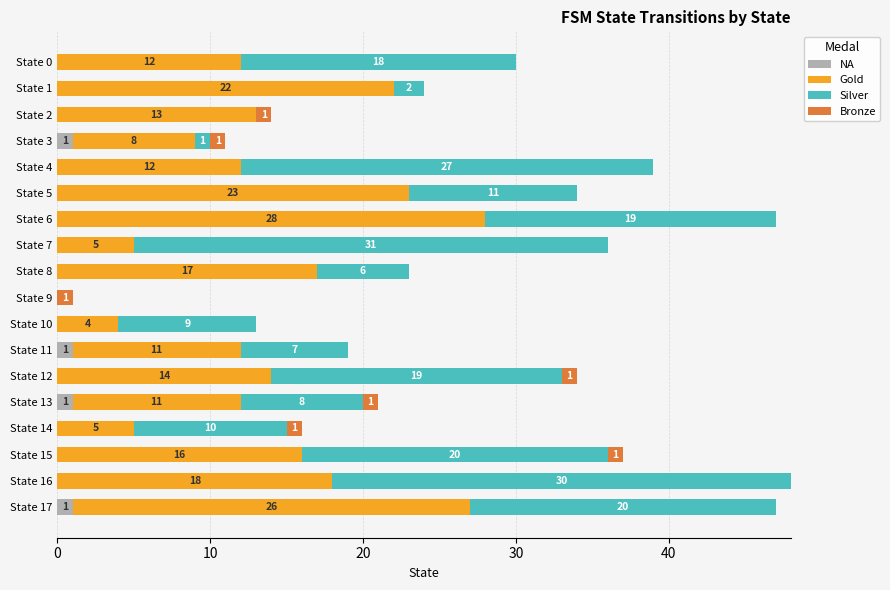

What is the sum of all NA values?

4